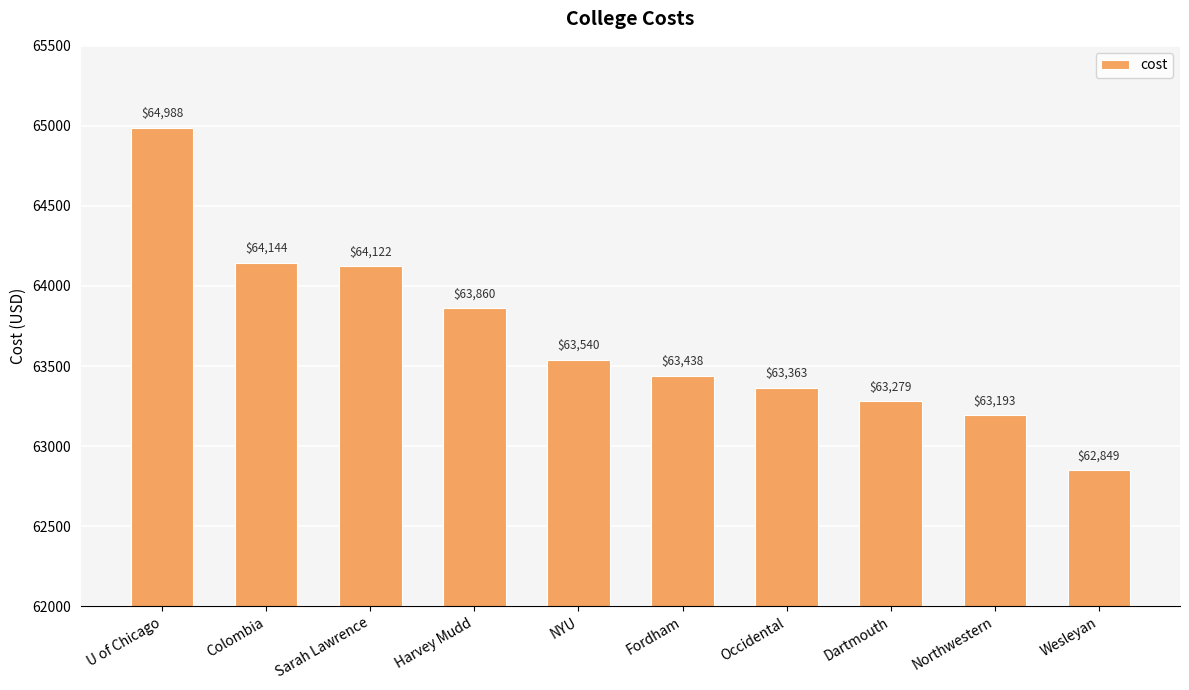

How many distinct data groups are displayed?

1